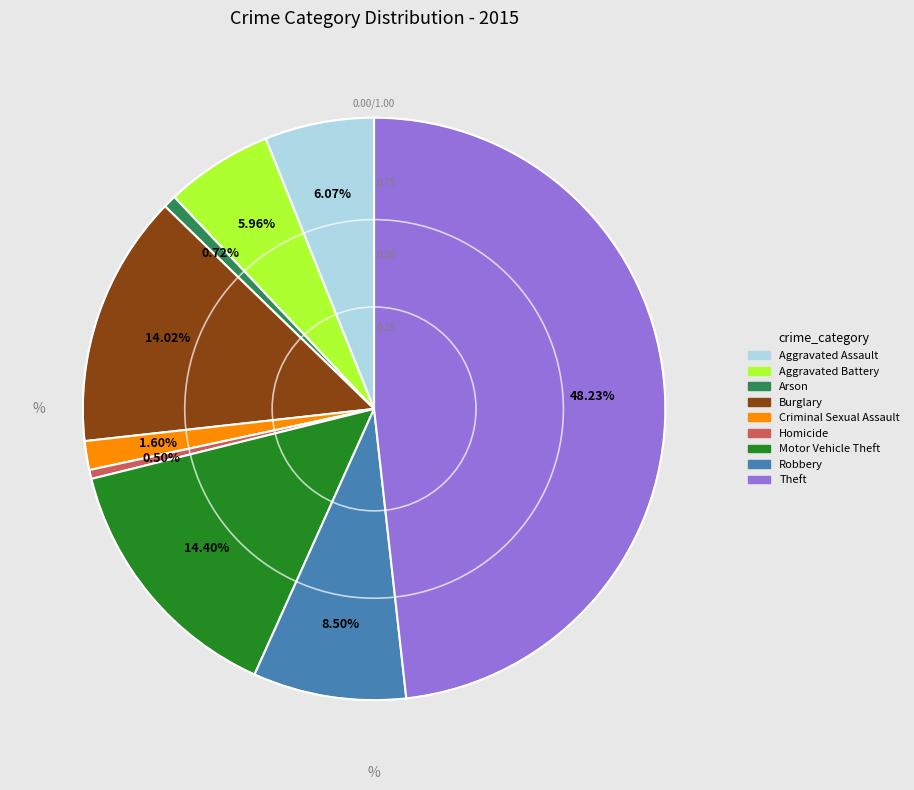

Which slice is the largest?

Theft